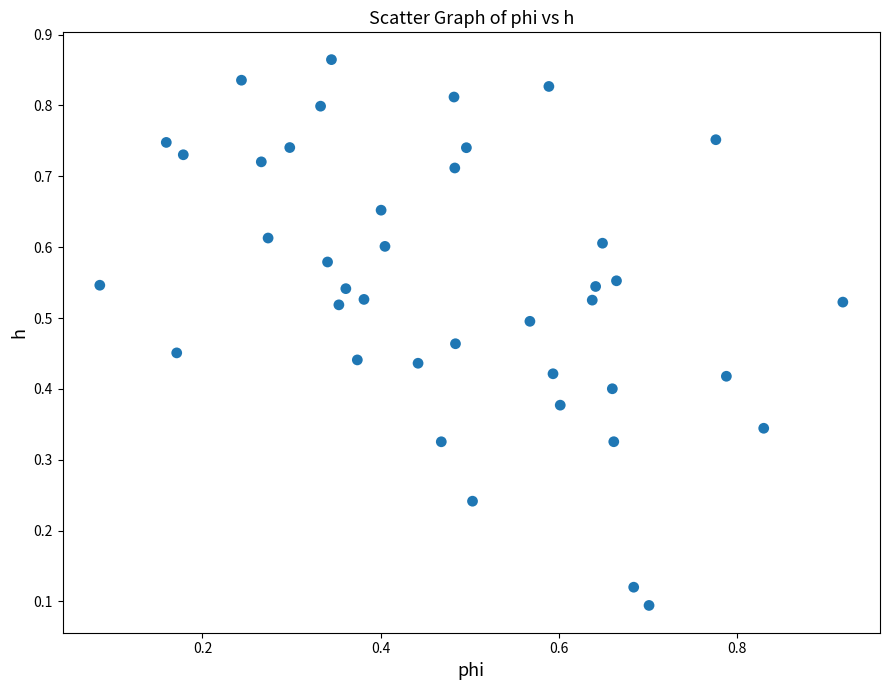

How many data points are displayed?

40